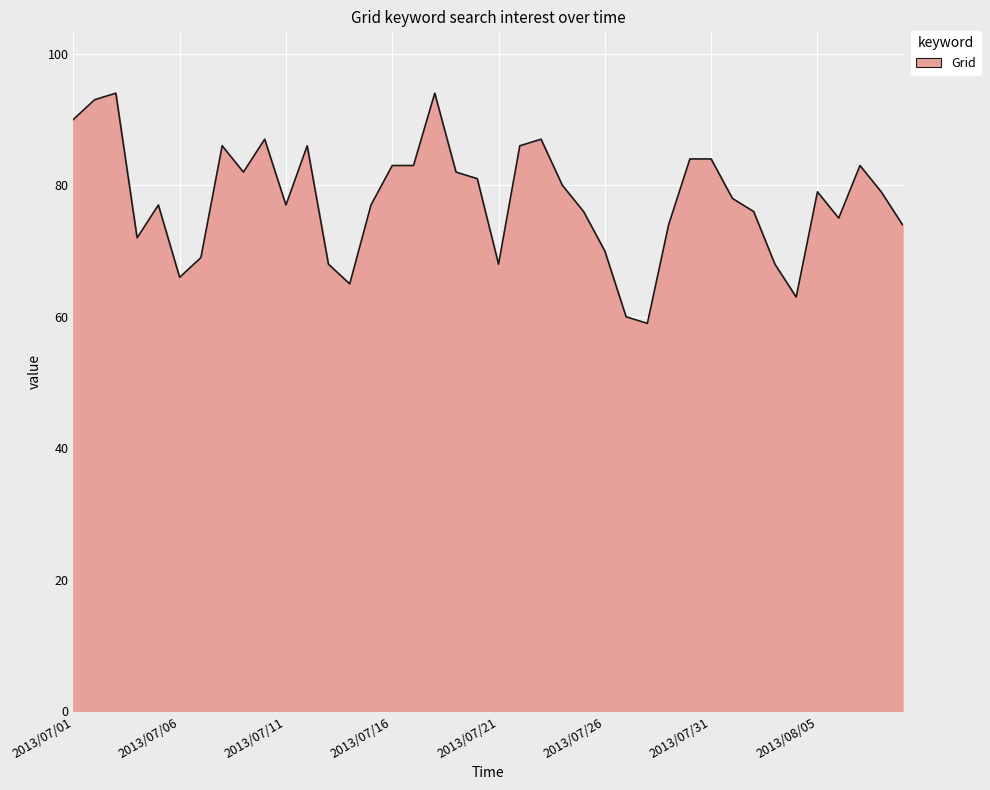

What is the difference between the maximum and minimum values?

35